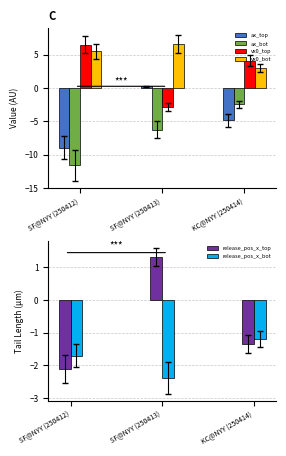

Reading left to right, list all the values displayed in this chart.

ax_top: SF@NYY (250412)=-8.9	SF@NYY (250413)=0.2	KC@NYY (250414)=-4.8
ax_bot: SF@NYY (250412)=-11.6	SF@NYY (250413)=-6.3	KC@NYY (250414)=-2.5
vx0_top: SF@NYY (250412)=6.5	SF@NYY (250413)=-2.8	KC@NYY (250414)=4.1
vx0_bot: SF@NYY (250412)=5.5	SF@NYY (250413)=6.6	KC@NYY (250414)=3.0
release_pos_x_top: SF@NYY (250412)=-2.1	SF@NYY (250413)=1.3	KC@NYY (250414)=-1.4
release_pos_x_bot: SF@NYY (250412)=-1.7	SF@NYY (250413)=-2.4	KC@NYY (250414)=-1.2